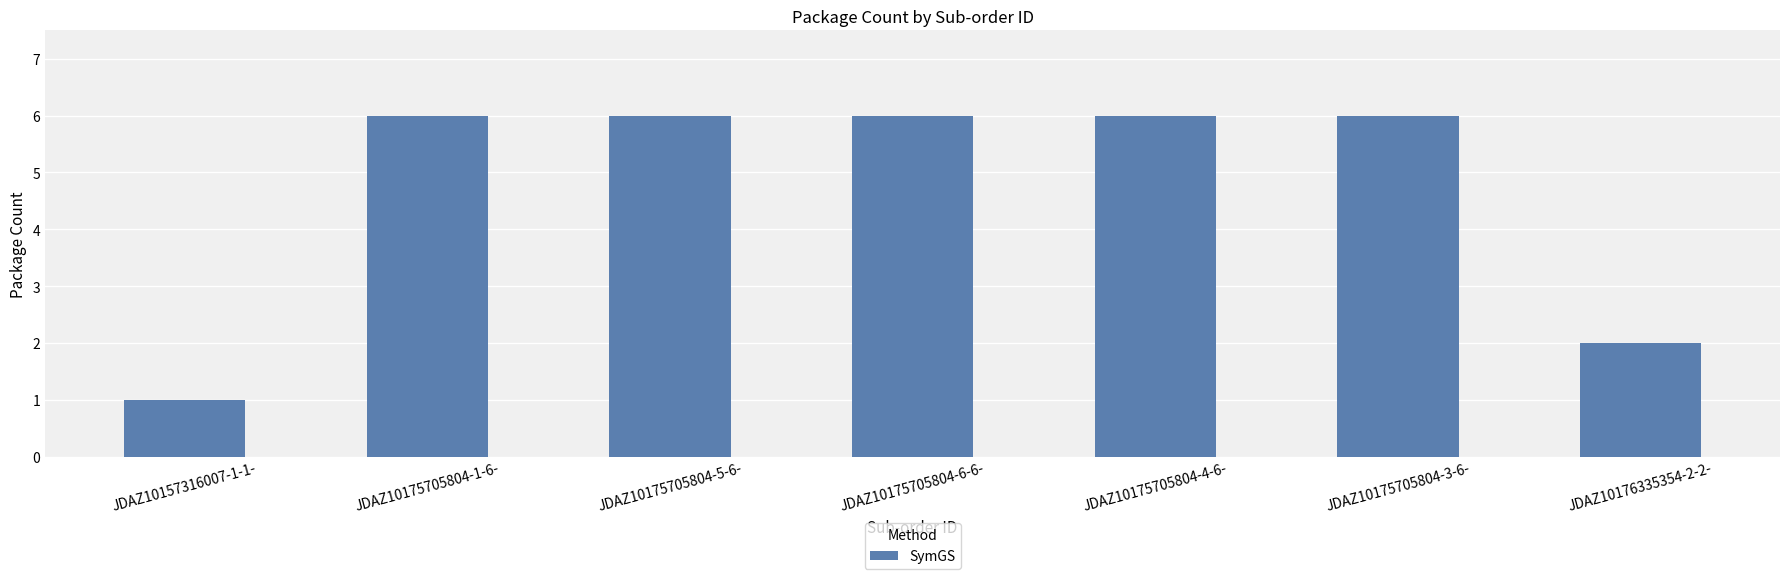

What is the average value?

5